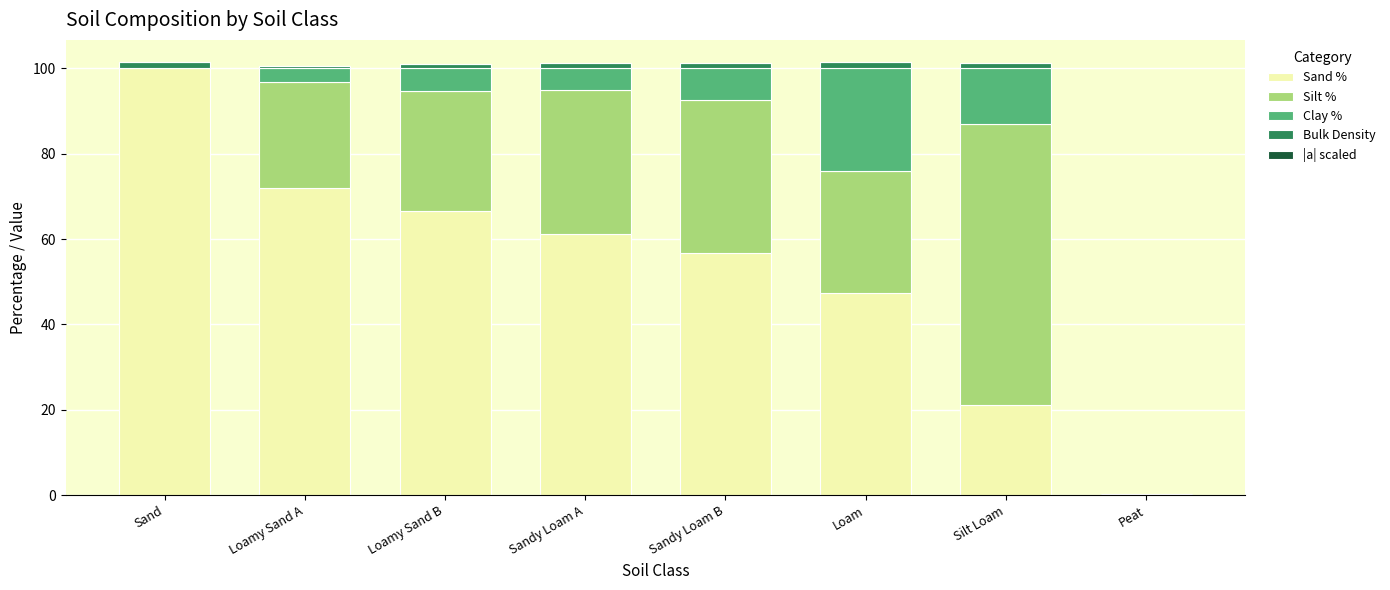

Are the bars grouped side by side (vs. stacked)?

No